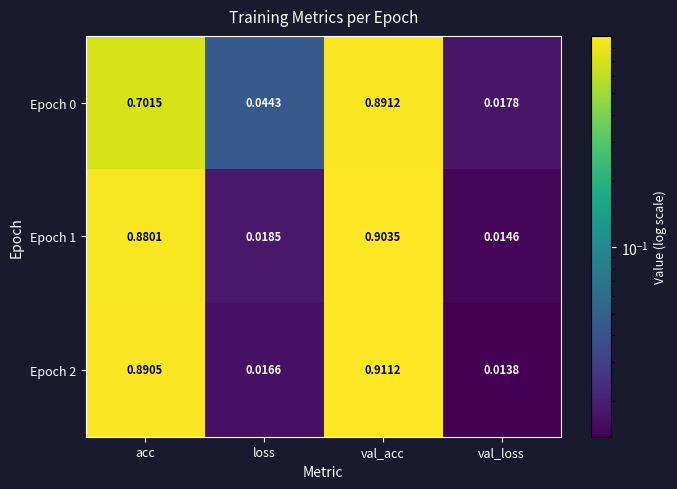

At which category is the sum across all series the highest?

val_acc